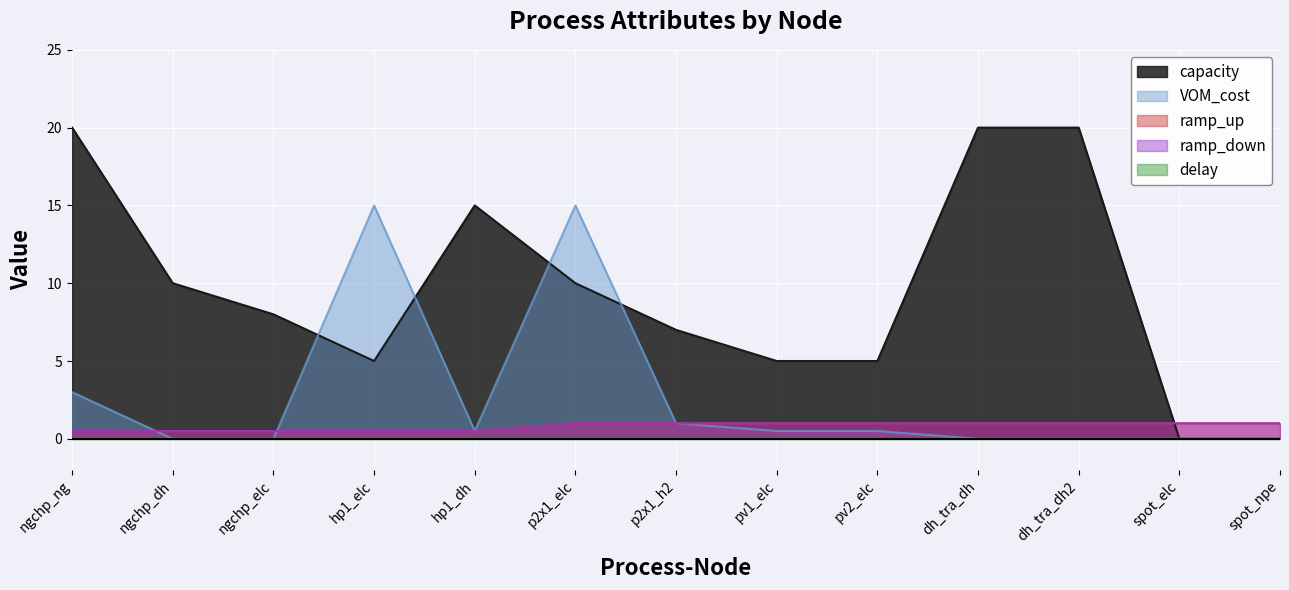

True or false: ramp_down and VOM_cost cross at least once.

True